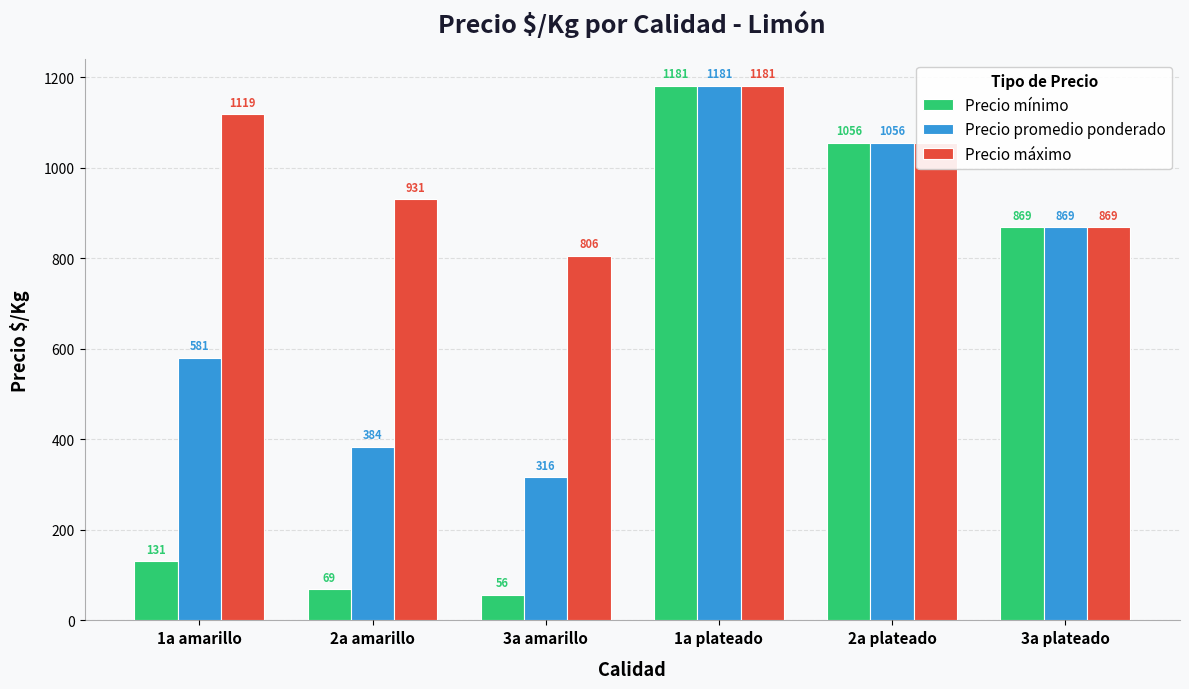

What is the sum of all Precio máximo values?

5962